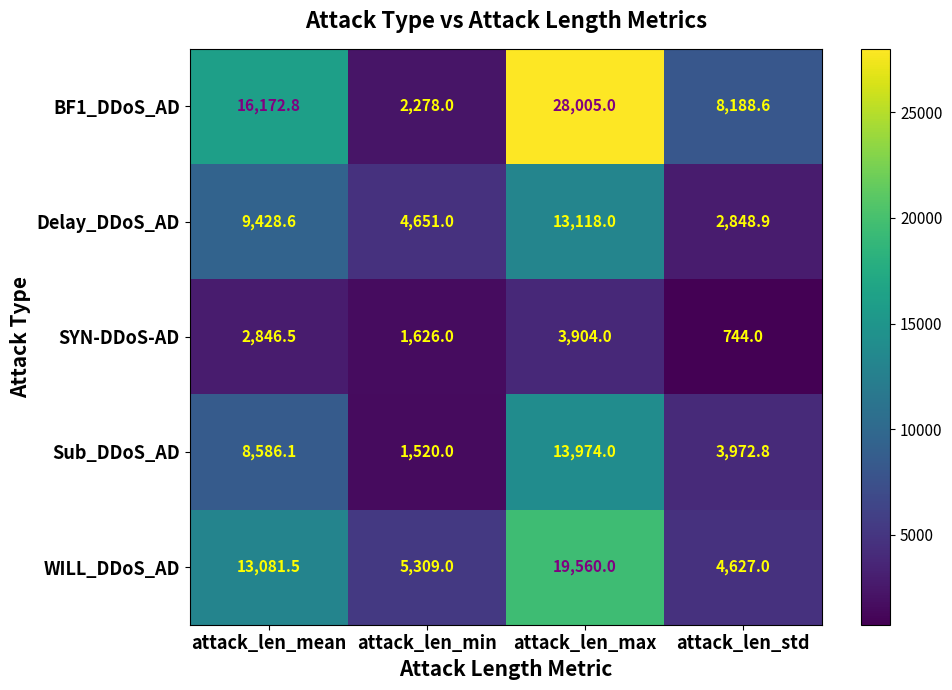

What is the spread (max minus min) of values at attack_len_min?

3789.0